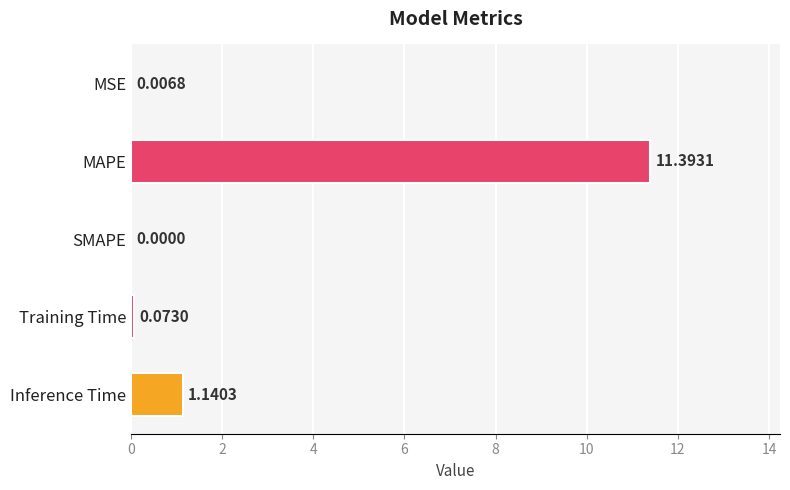

At which label is the value closest to 5?

Inference Time